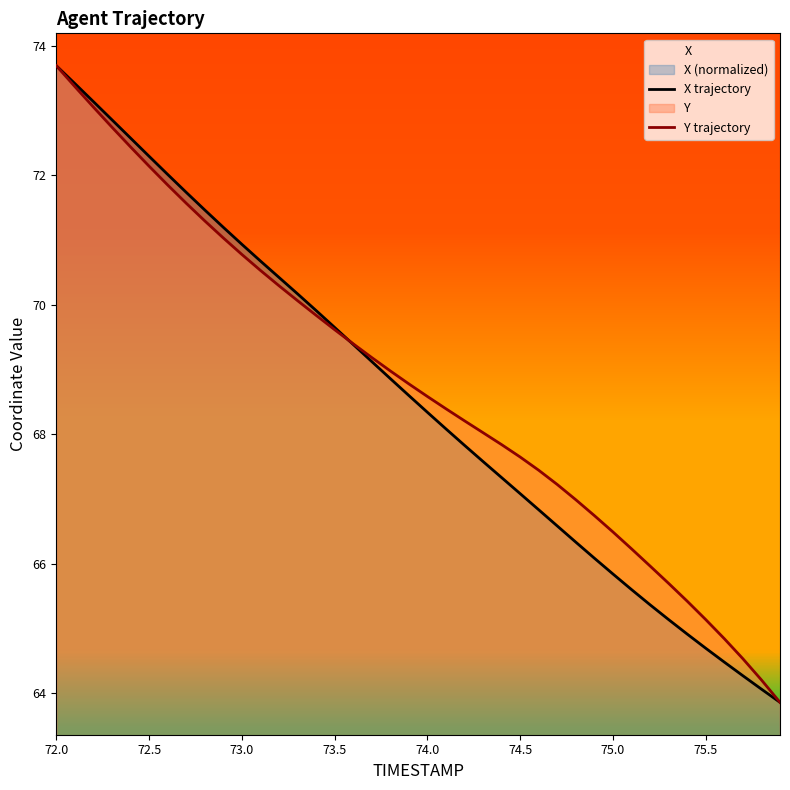

At which label does Y trajectory reach its peak?

72.0